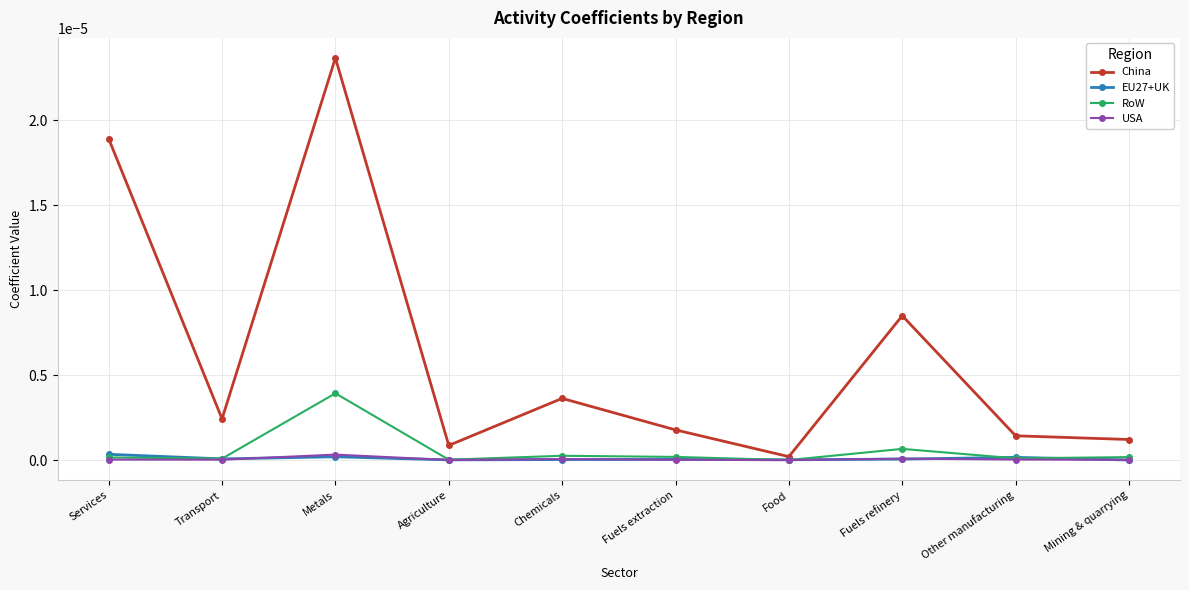

At which category is the sum across all series the highest?

Metals